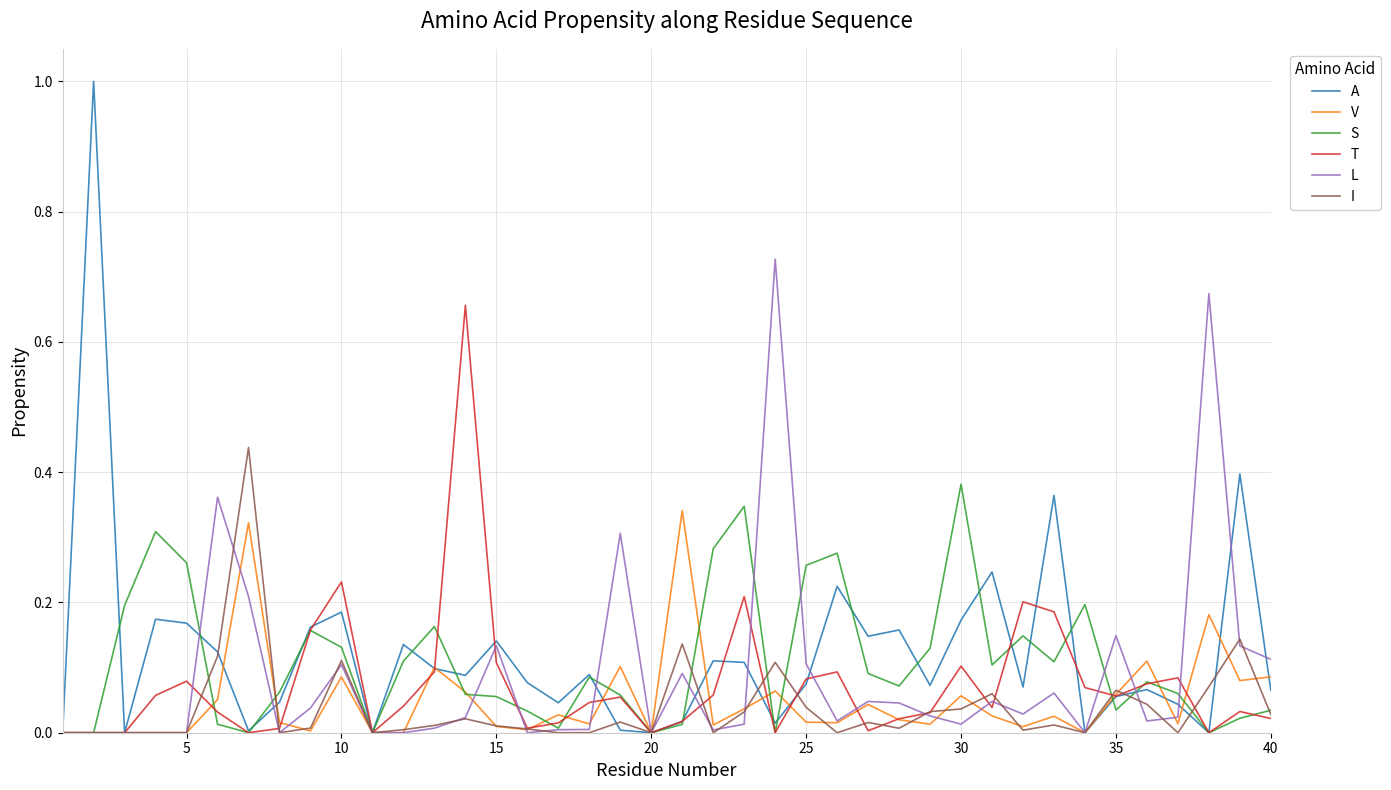

True or false: I has more than 1 interior local peaks.

True